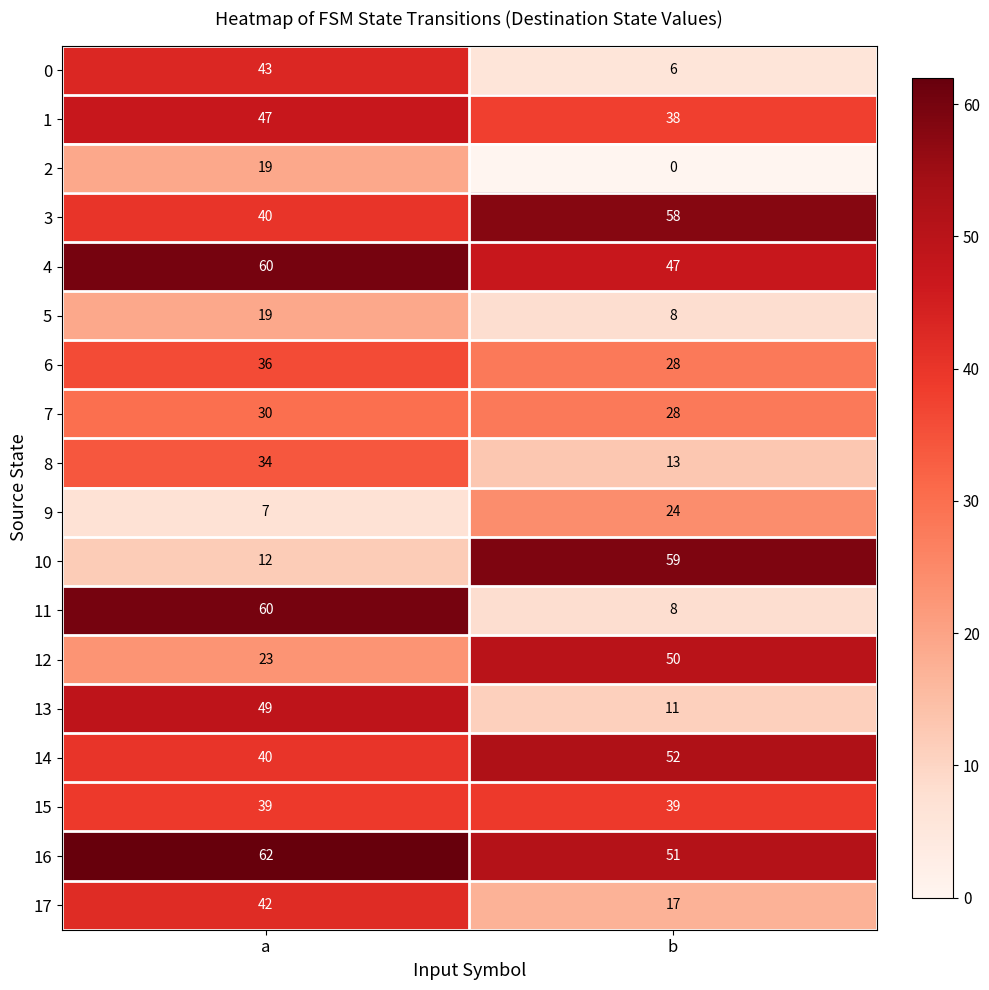

At which category does the chart reach its peak across all series?

a